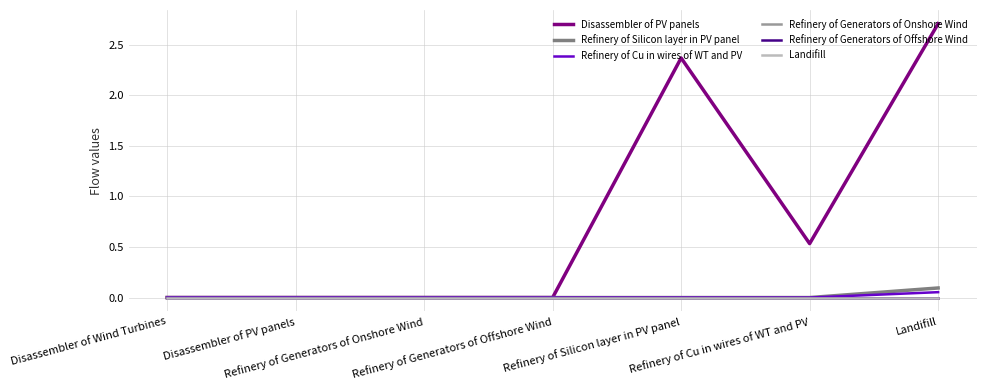

Is this an area chart (filled region under the line)?

No